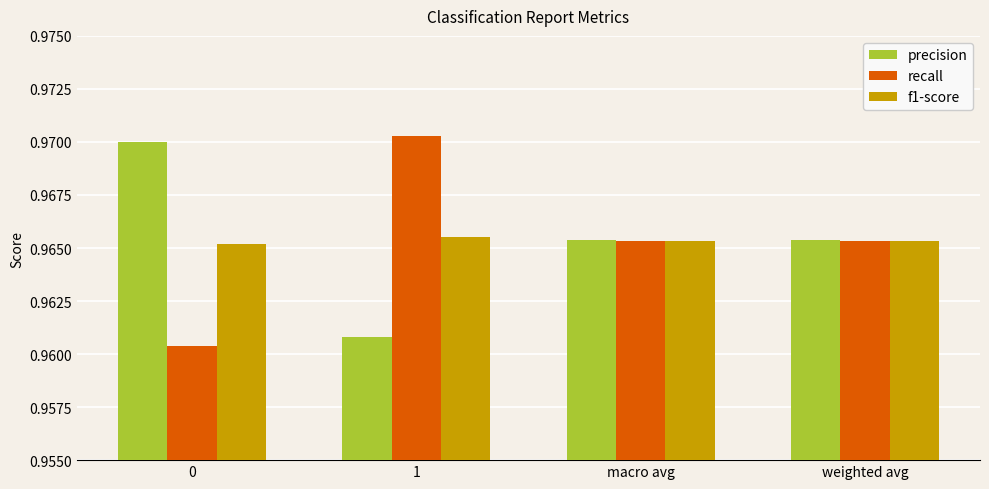

Count the precision values in the range 0 to 1.

4